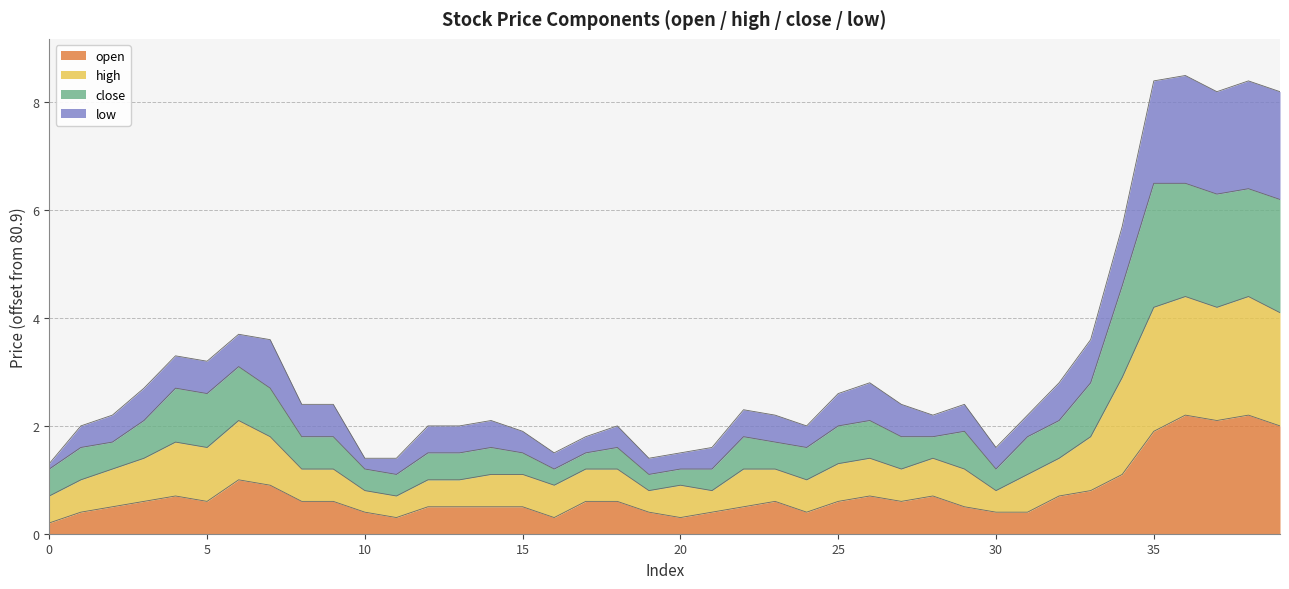

Does the chart display data point markers on the line(s)?

No